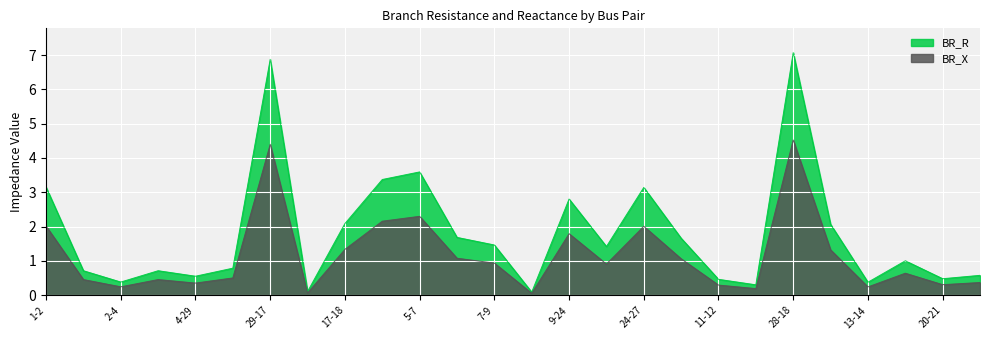

Reading left to right, extract all data points from this chart.

BR_R: 1-2=3.2	2-3=0.7	2-4=0.4	3-26=0.7	4-29=0.6	26-25=0.8	29-17=6.9	25-23=0.1	17-18=2.1	5-6=3.4	5-7=3.6	6-8=1.7	7-9=1.5	8-10=0.1	9-24=2.8	10-11=1.4	24-27=3.1	24-22=1.7	11-12=0.5	22-20=0.3	28-18=7.1	12-13=2.1	13-14=0.4	13-15=1.0	20-21=0.5	21-23=0.6
BR_X: 1-2=2.0	2-3=0.5	2-4=0.2	3-26=0.5	4-29=0.4	26-25=0.5	29-17=4.4	25-23=0.1	17-18=1.3	5-6=2.2	5-7=2.3	6-8=1.1	7-9=0.9	8-10=0.1	9-24=1.8	10-11=0.9	24-27=2.0	24-22=1.1	11-12=0.3	22-20=0.2	28-18=4.5	12-13=1.3	13-14=0.2	13-15=0.6	20-21=0.3	21-23=0.4